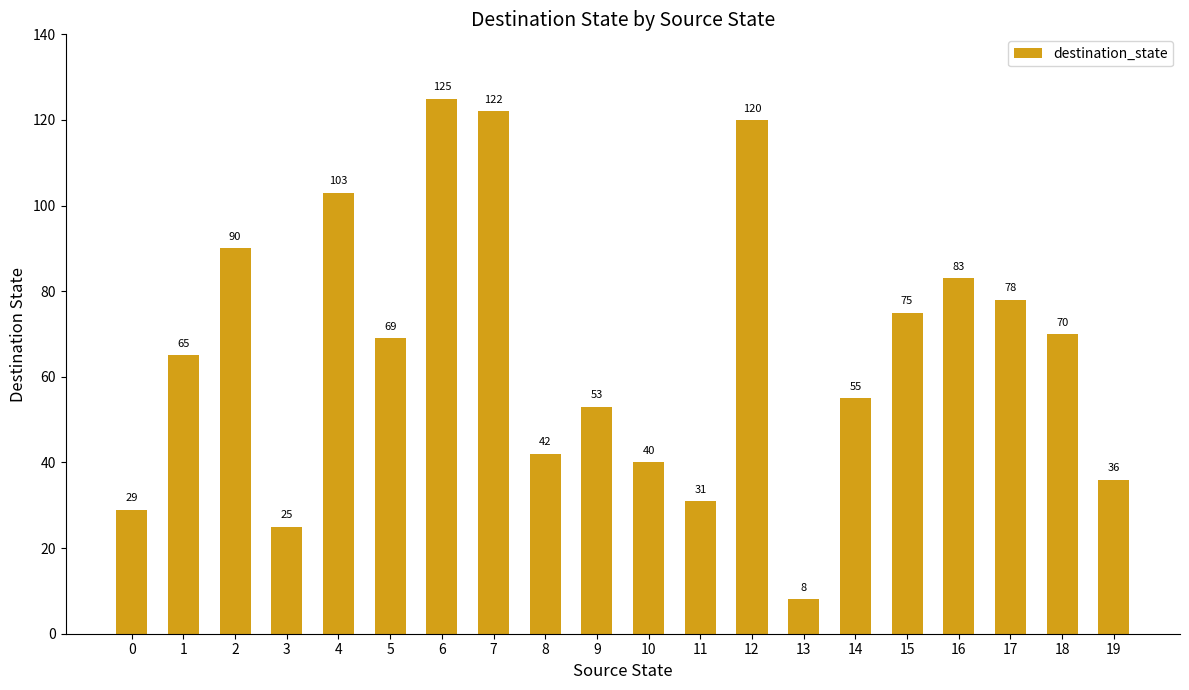

What is the maximum value shown in the chart?

125